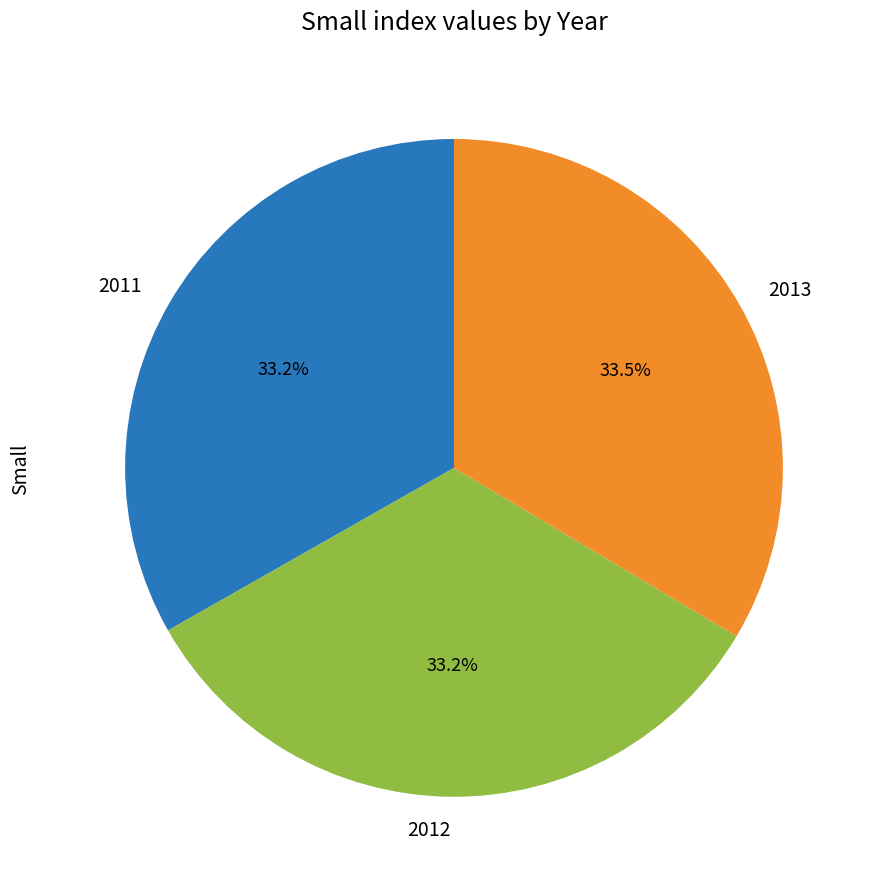

Does 2011 account for over 50% of the chart?

No